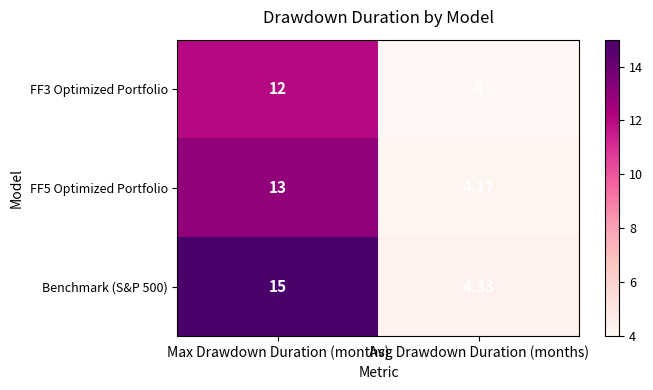

Is the value of FF3 Optimized Portfolio at Avg Drawdown Duration (months) greater than the value of Benchmark (S&P 500) at Max Drawdown Duration (months)?

No